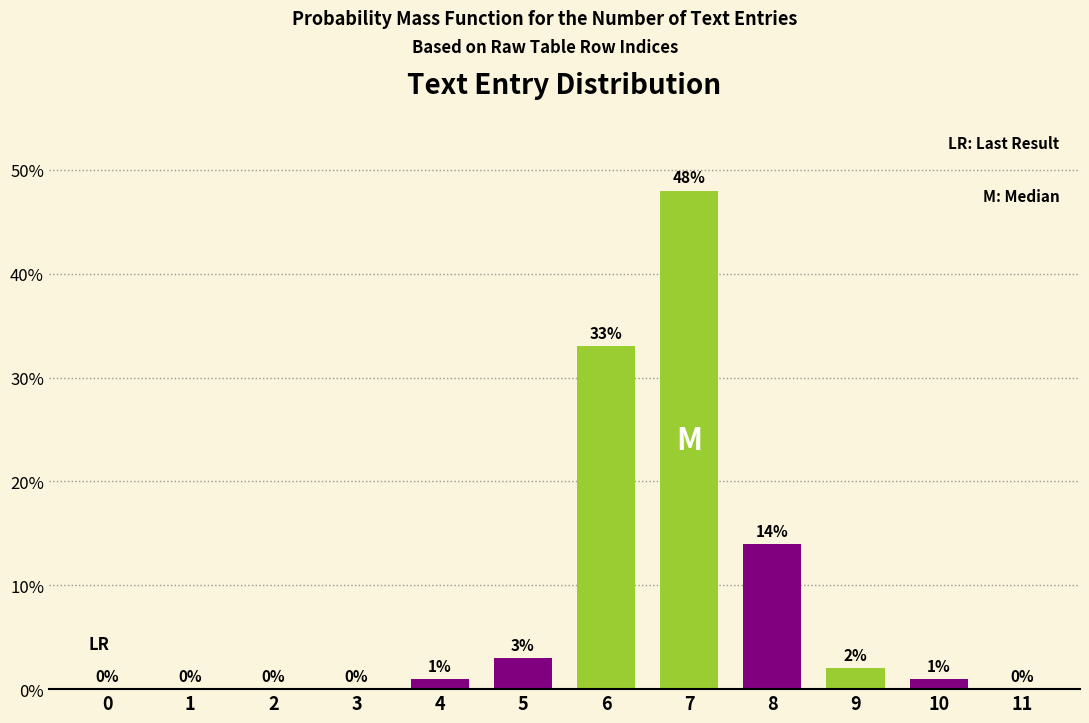

Reading left to right, what are all the values shown in this chart?

0=0	1=0	2=0	3=0	4=1	5=3	6=33	7=48	8=14	9=2	10=1	11=0